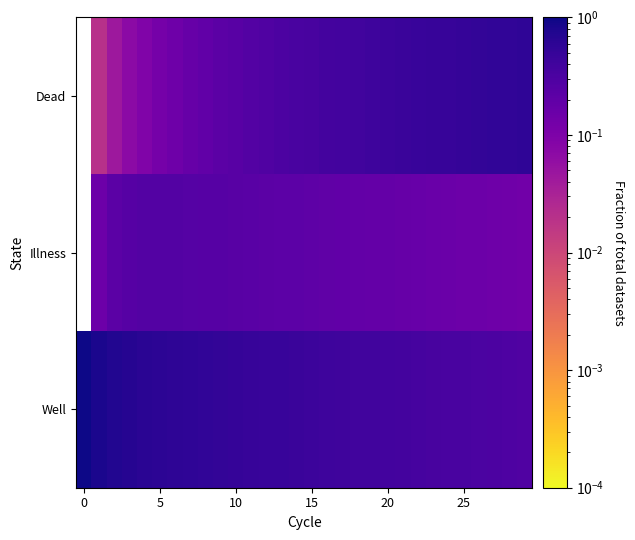

Is the value of Well at 5 greater than the value of Dead at 27?

Yes